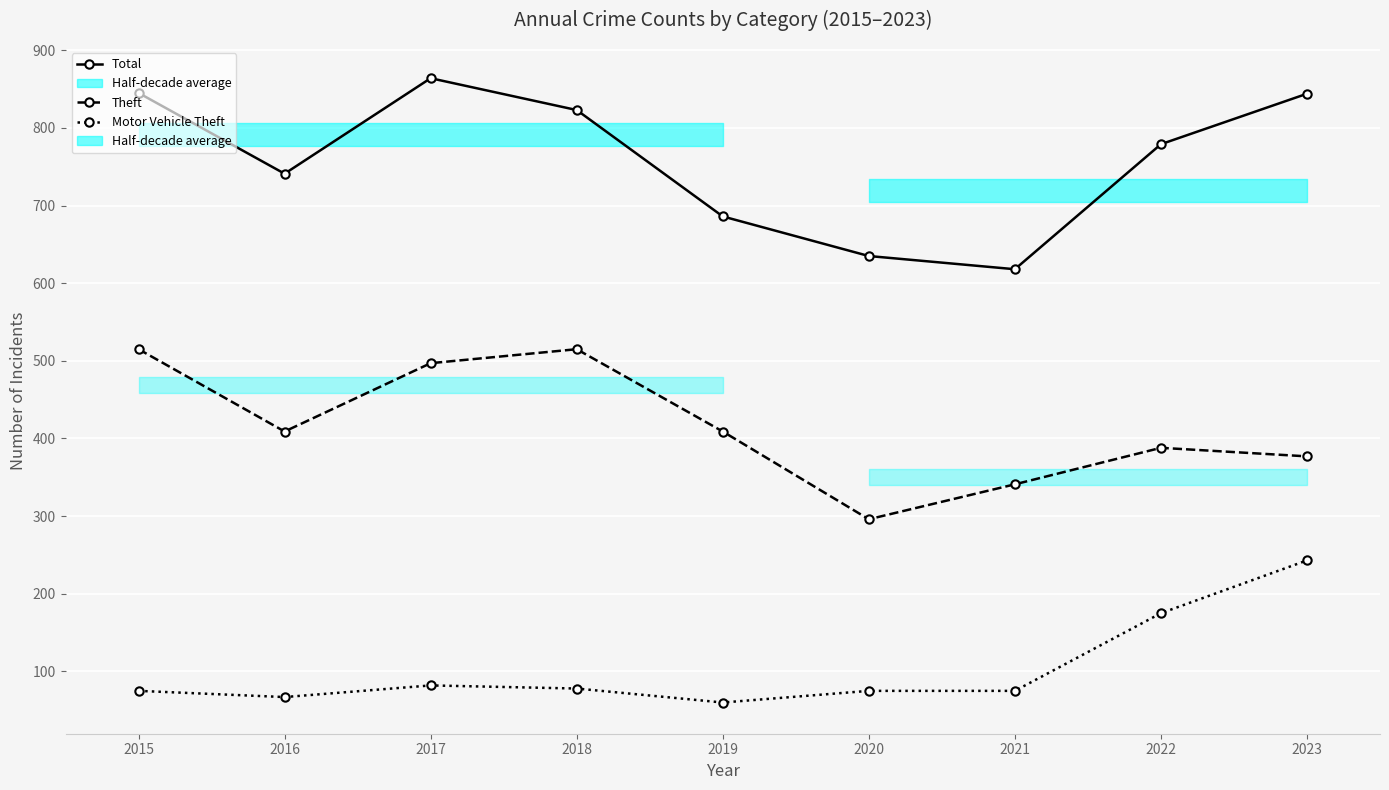

Rank the series by their maximum value, from highest to lowest.

Total, Theft, Motor Vehicle Theft